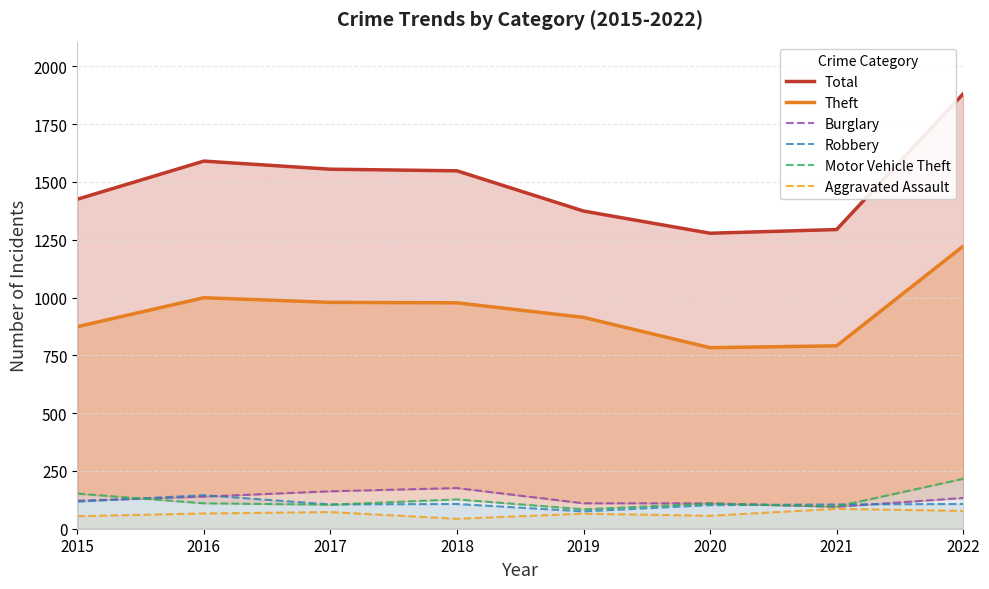

How many data points in Robbery are less than 107?

4